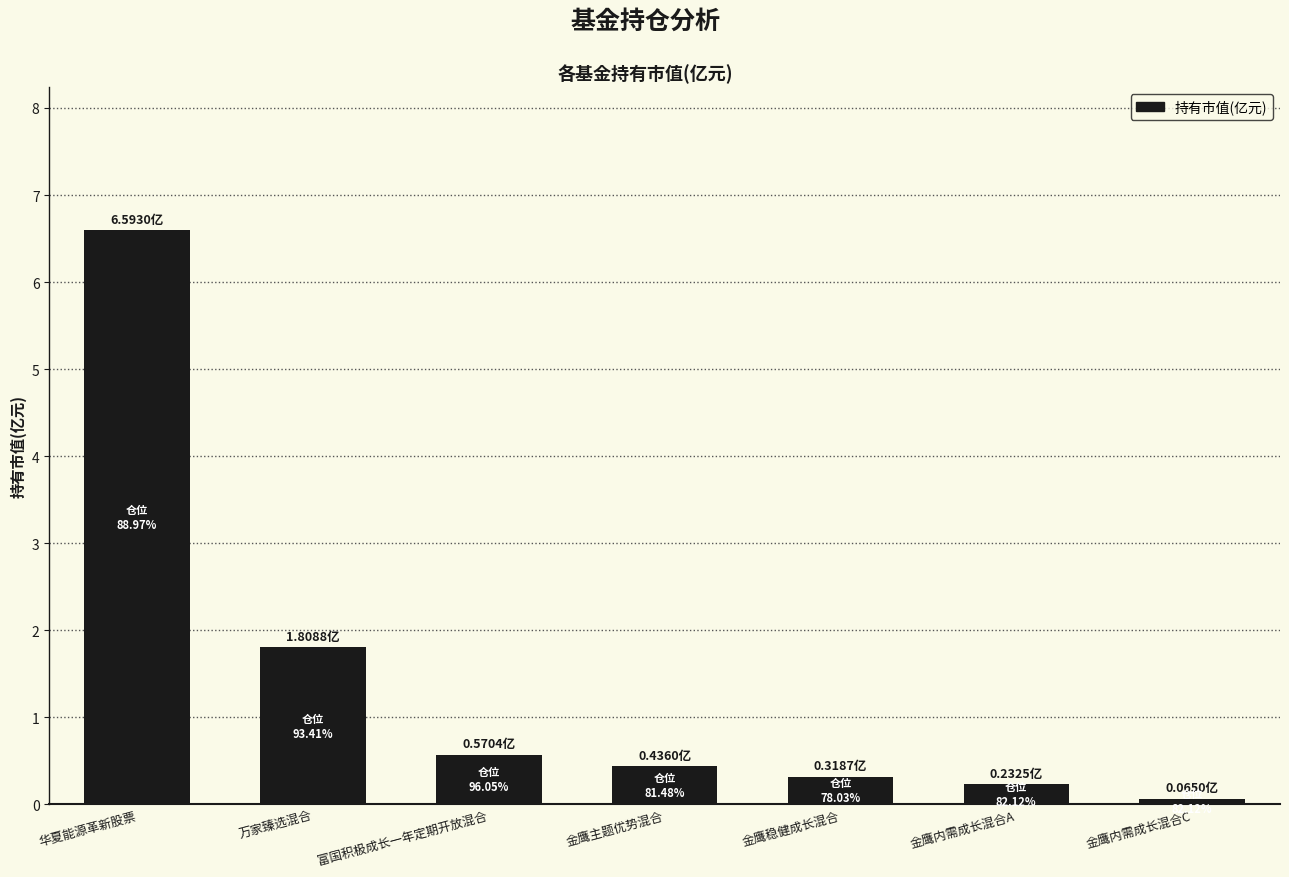

Reading right to left, list all the values displayed in this chart.

金鹰内需成长混合C=0.1	金鹰内需成长混合A=0.2	金鹰稳健成长混合=0.3	金鹰主题优势混合=0.4	富国积极成长一年定期开放混合=0.6	万家臻选混合=1.8	华夏能源革新股票=6.6